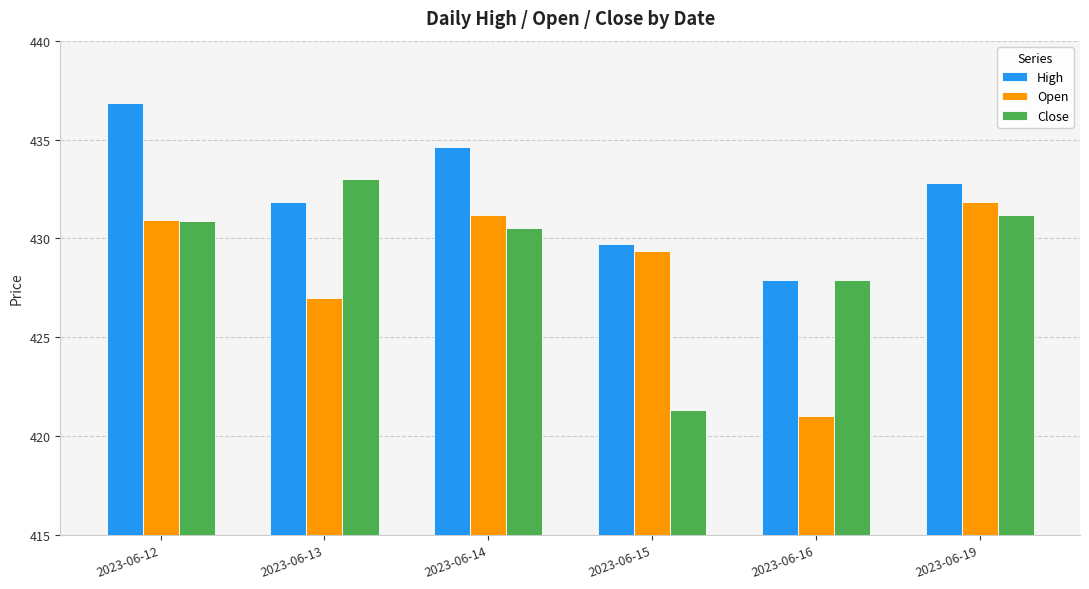

Which category has the highest value in the Close series?

2023-06-13